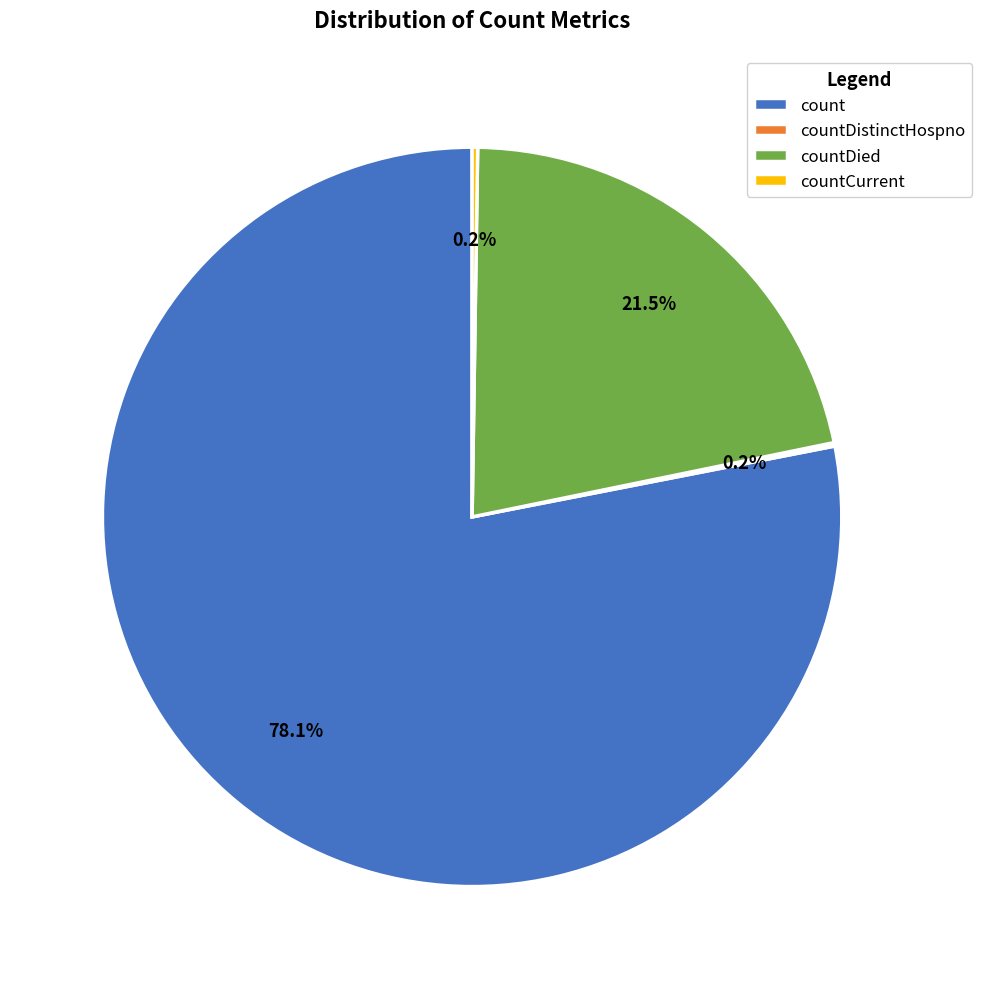

What is the majority slice?

count